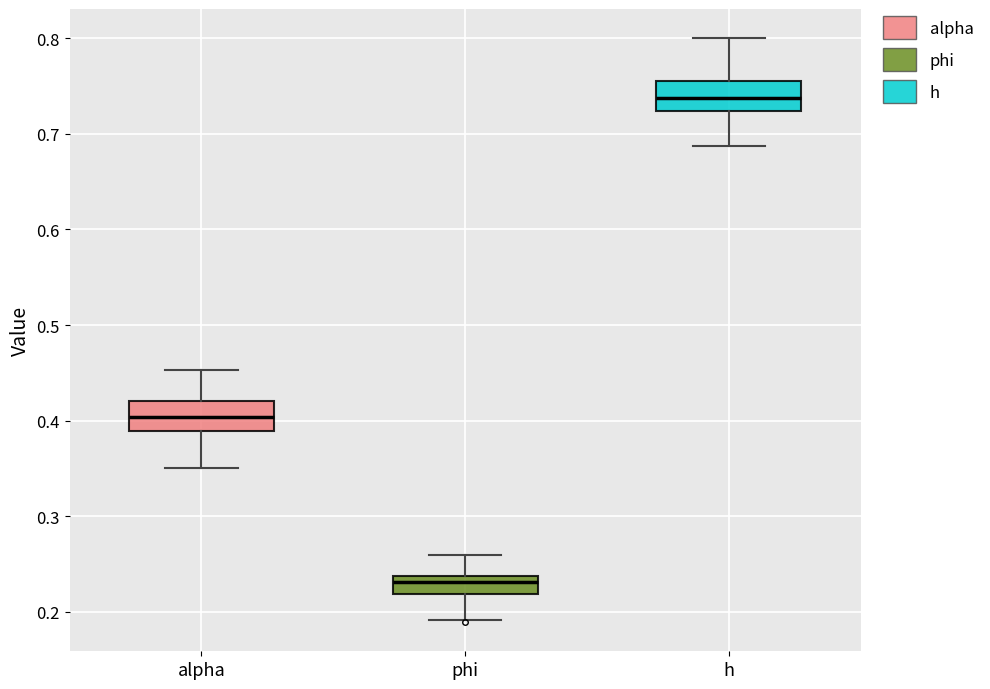

Reading left to right, read every box against the y-axis: the position of its median line, the range the box covers, and the ends of its whiskers. The values are not printed on the chart, so give them approximately, as read against the axis.

alpha: median 0.40, box 0.39 to 0.42, whiskers 0.35 to 0.45
phi: median 0.23, box 0.22 to 0.24, whiskers 0.19 to 0.26
h: median 0.74, box 0.72 to 0.76, whiskers 0.69 to 0.80